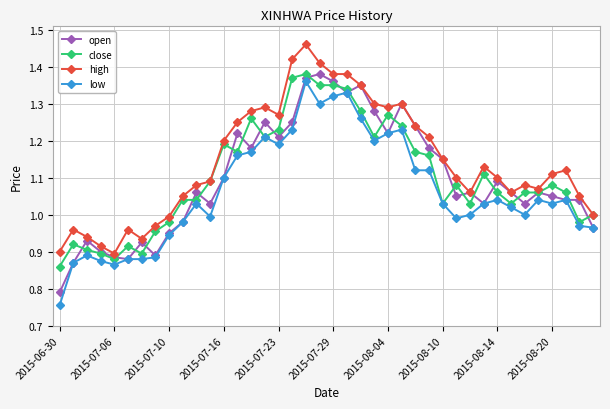

At which category does the chart reach its minimum across all series?

2015-06-30